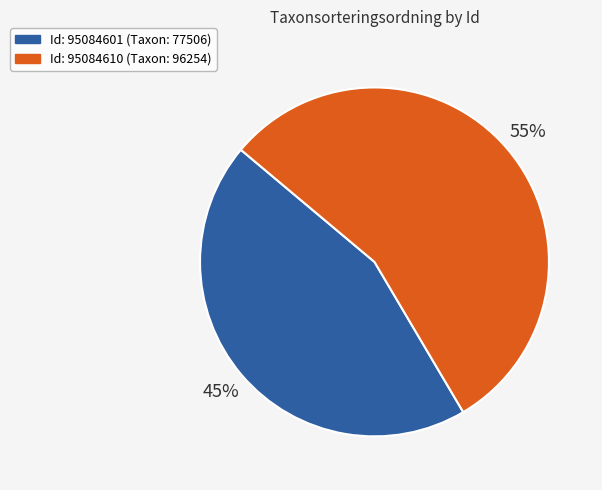

To the nearest percent, what is the average slice percentage?

50%